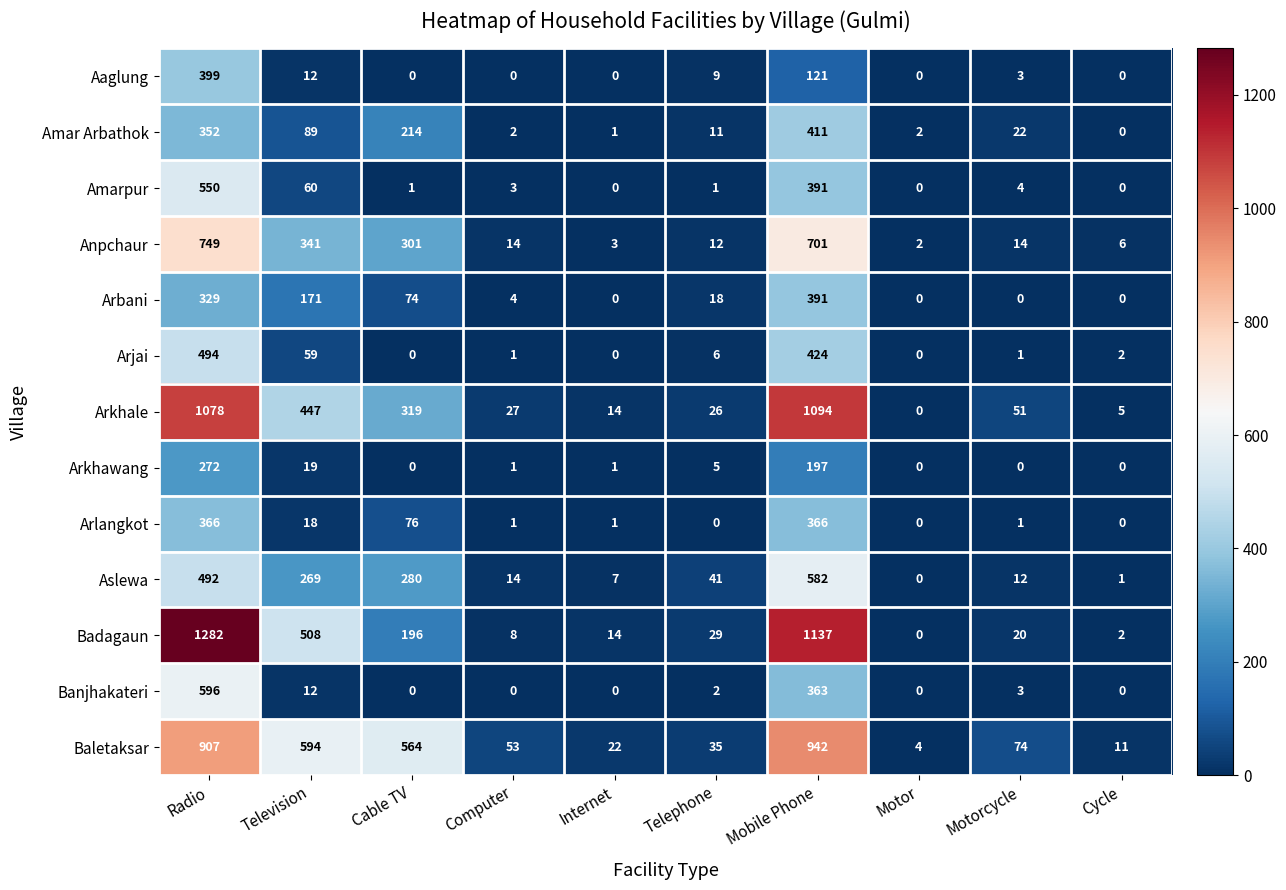

At which category is the sum across all series the highest?

Radio